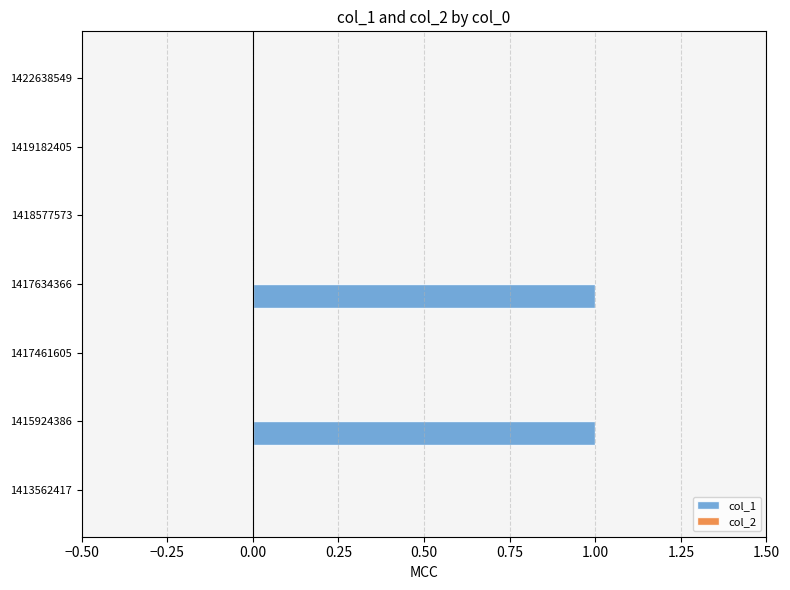

The value at 1422638549 is 0. True or false?

True